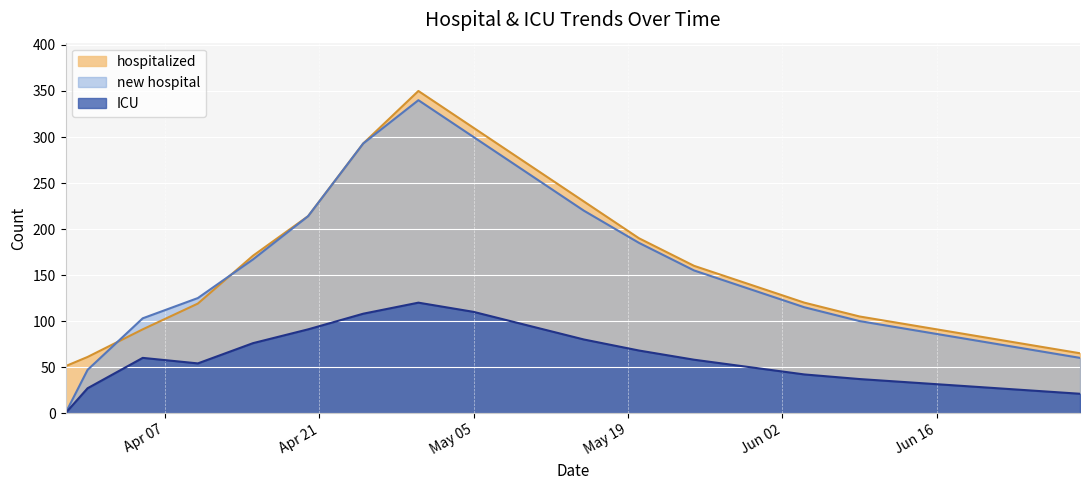

Which label corresponds to the largest value in the chart?

2020-04-30